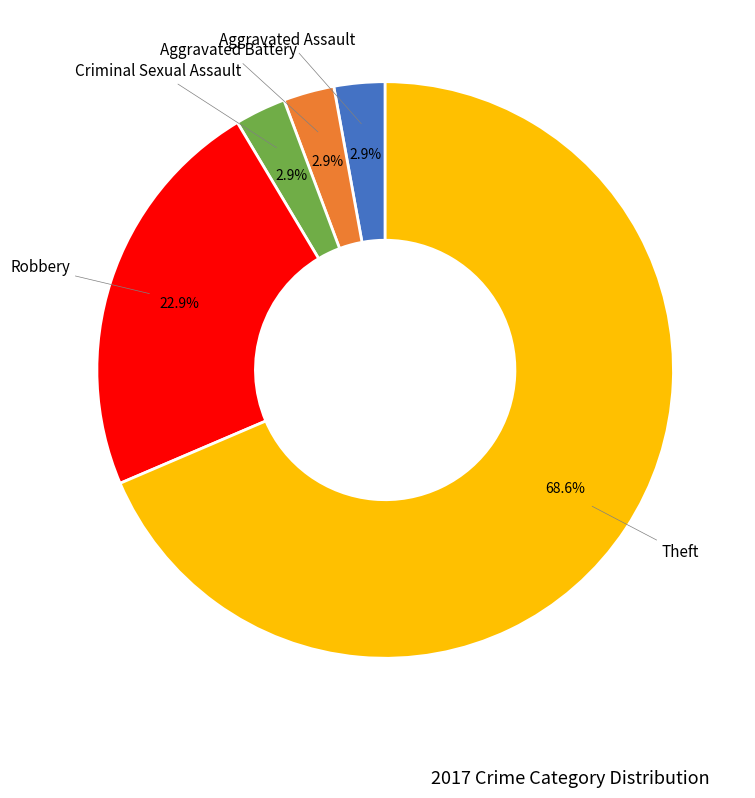

Is there a majority slice in this chart?

Yes